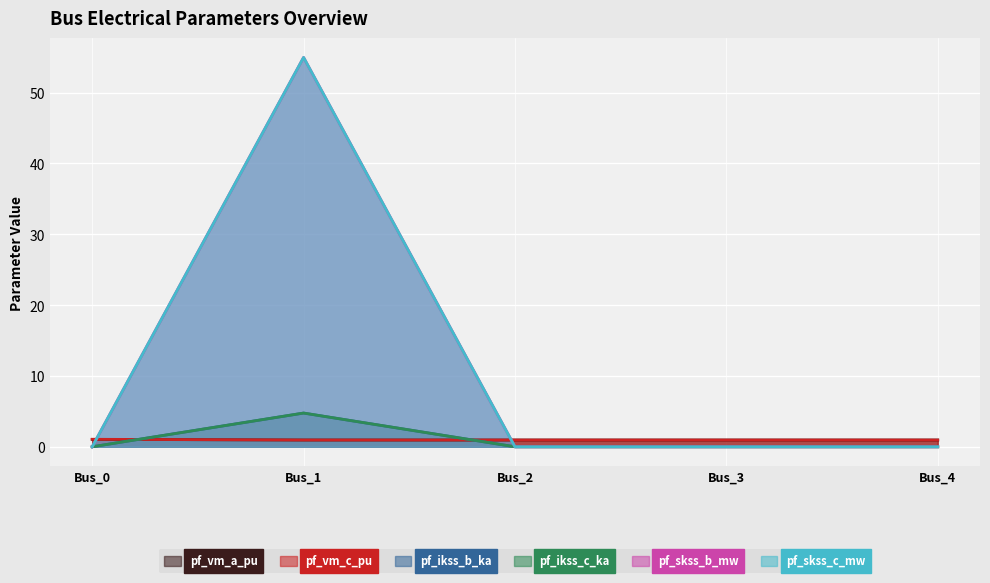

What is the greatest value displayed?

55.0